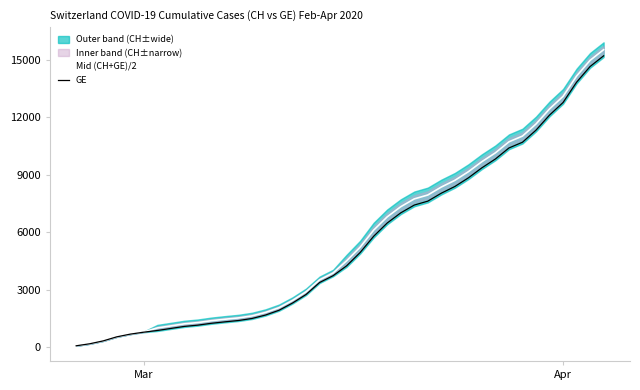

True or false: Mid (CH+GE)/2 and GE cross at least once.

False